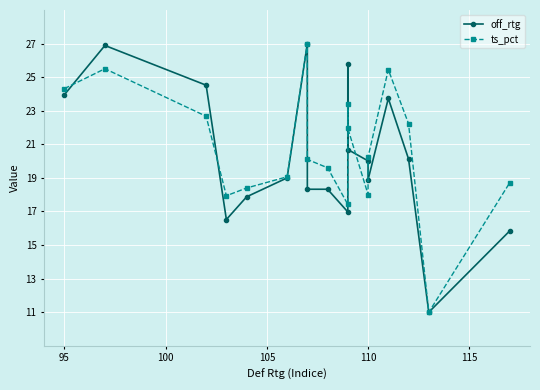

What is the value of the ts_pct point at the 11th from the left?

23.4